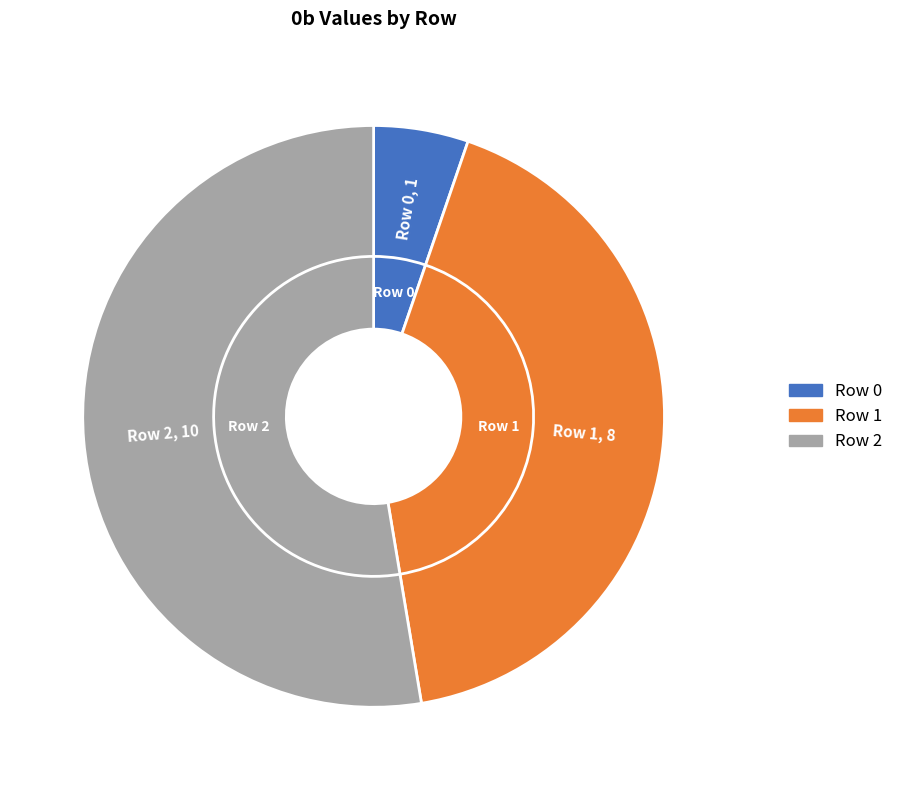

What portion of the pie excludes Row 0?

94.7%